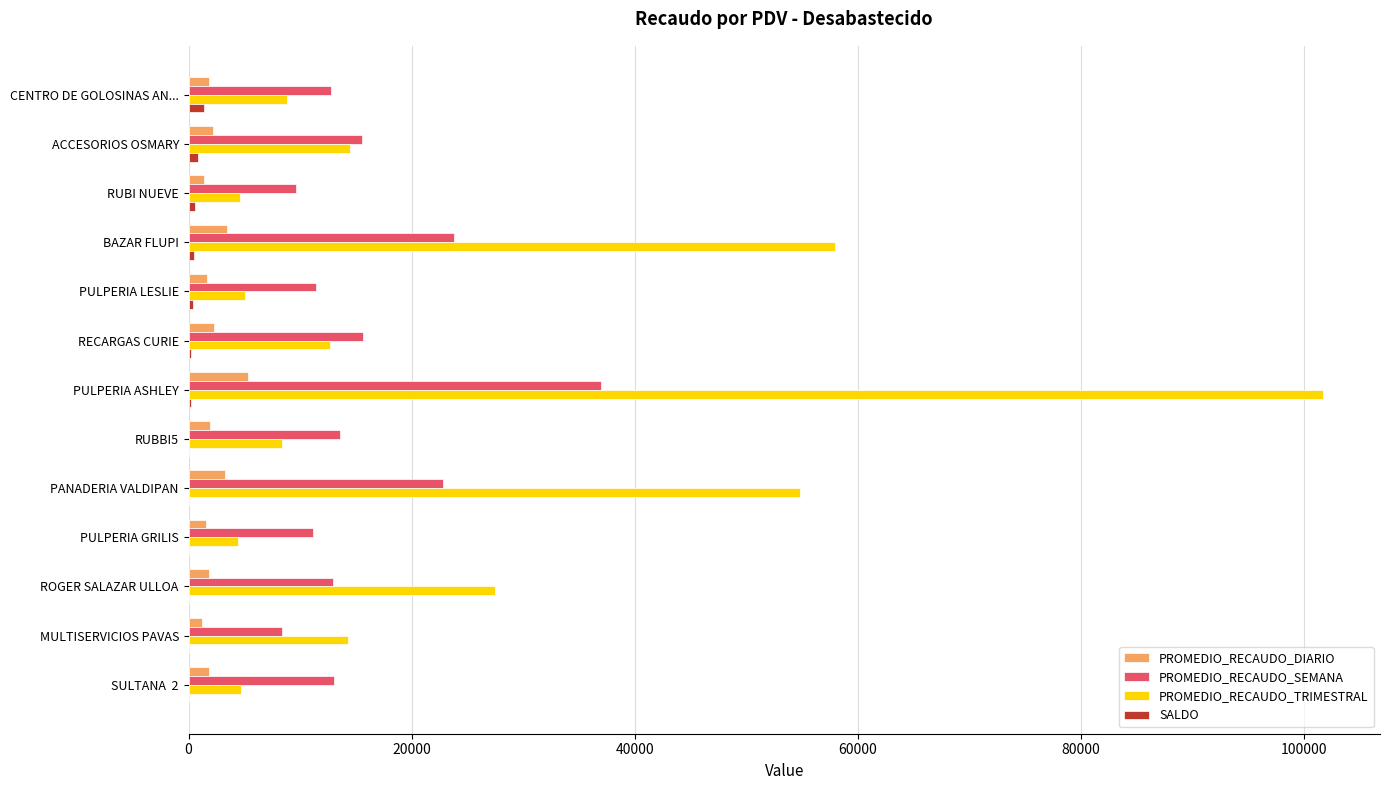

How many distinct data groups are displayed?

4